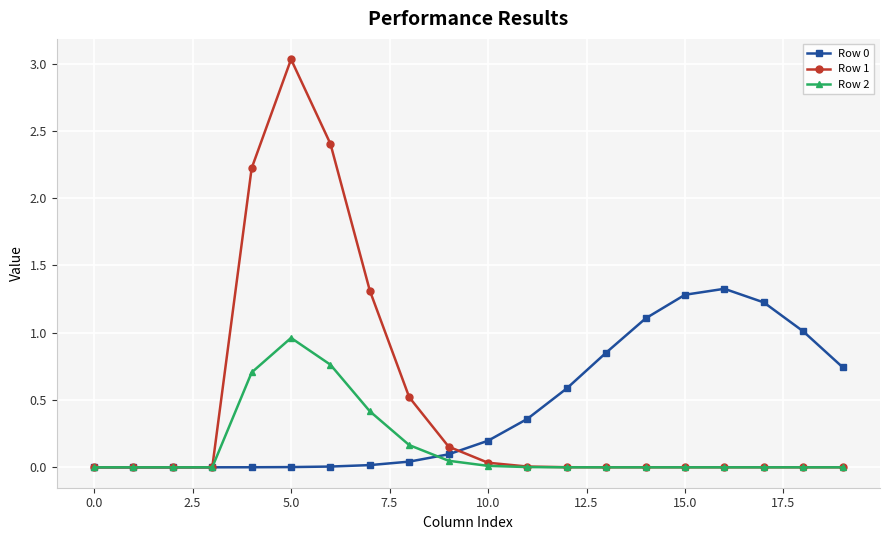

What is the greatest value displayed?

3.0